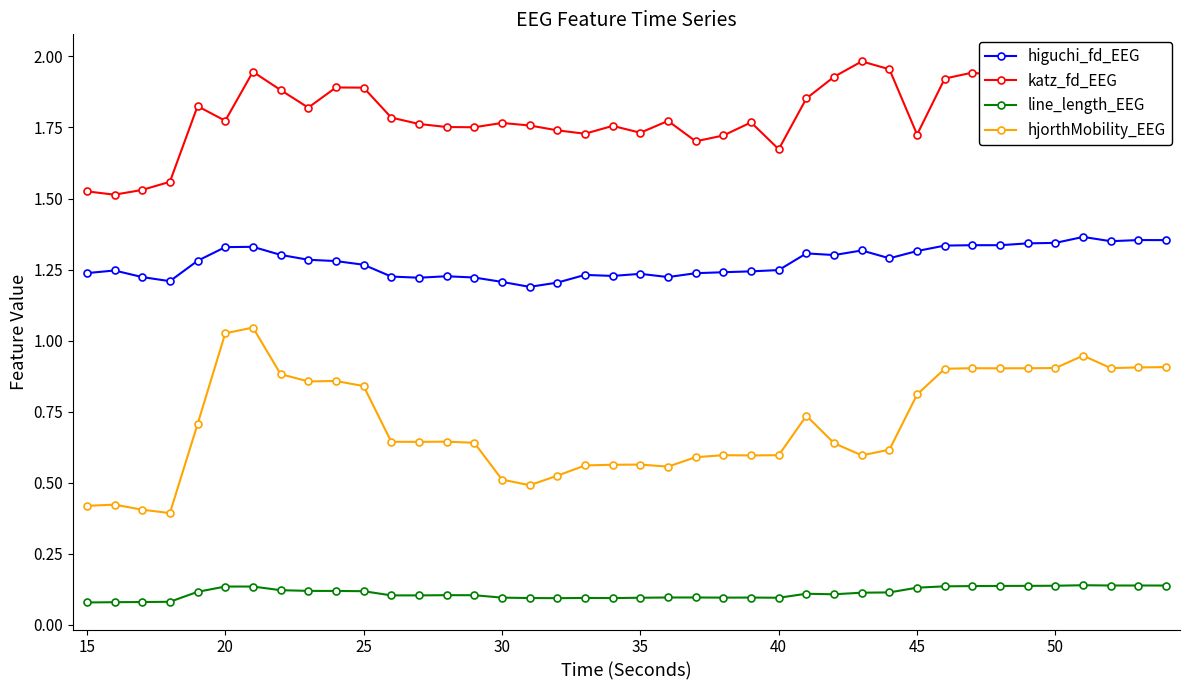

True or false: higuchi_fd_EEG has more than 2 points higher than both neighbors.

True